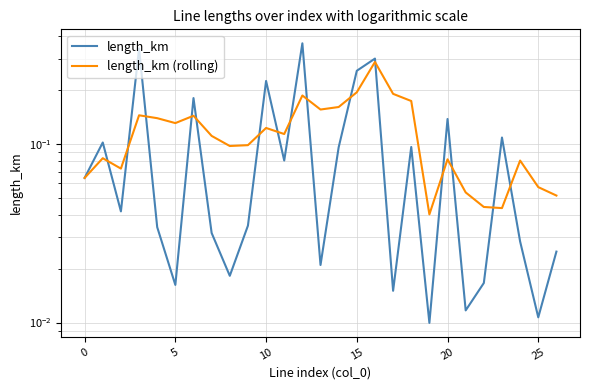

Which series has the largest total across all categories?

length_km (rolling)